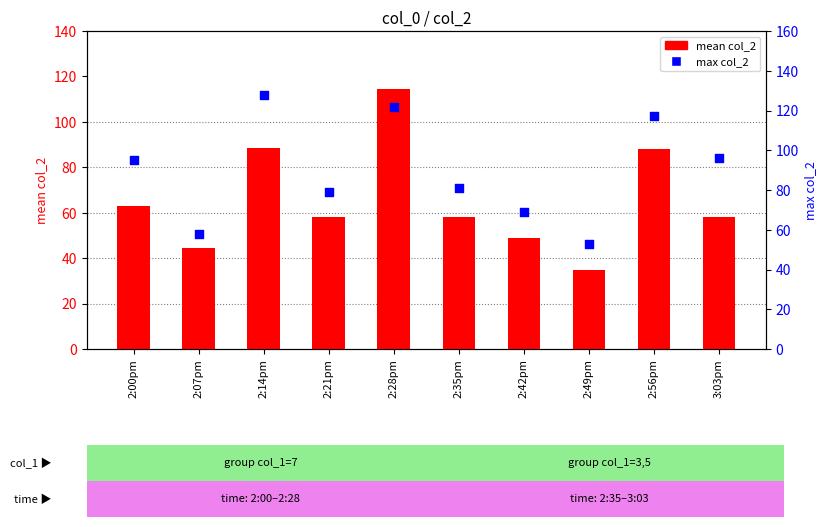

Which series has the largest Y range (max minus min)?

mean col_2